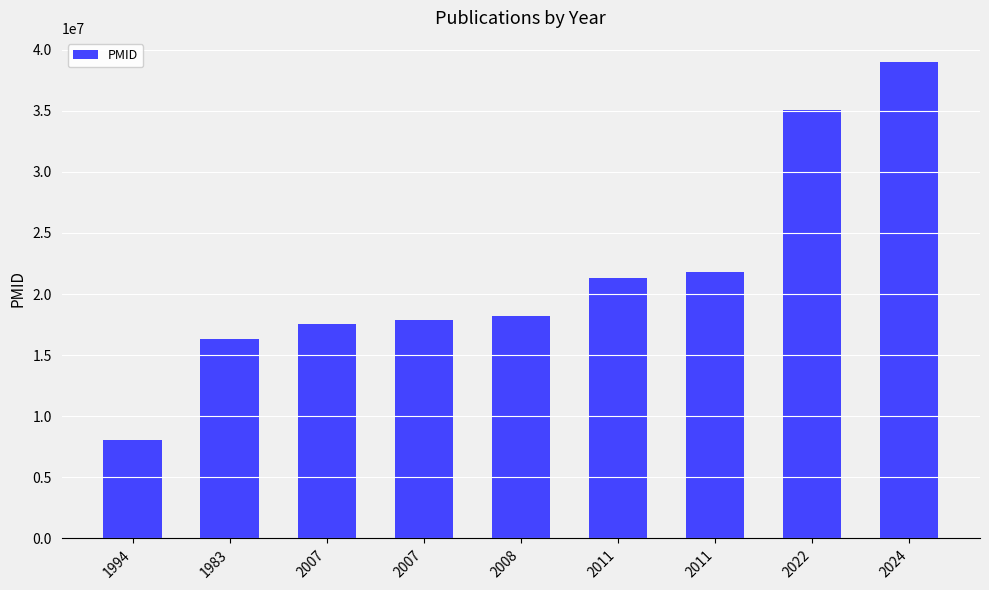

Reading left to right, list all the values displayed in this chart.

8056290	16346190	17550603	17911316	18199085	21330723	21764971	35060273	39003345